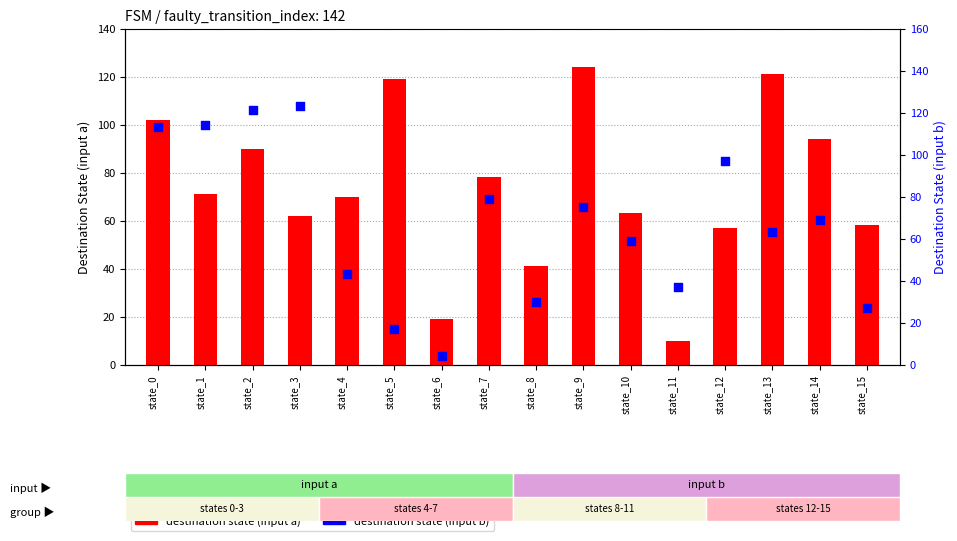

Which series contains the lowest Y value?

destination state (input b)